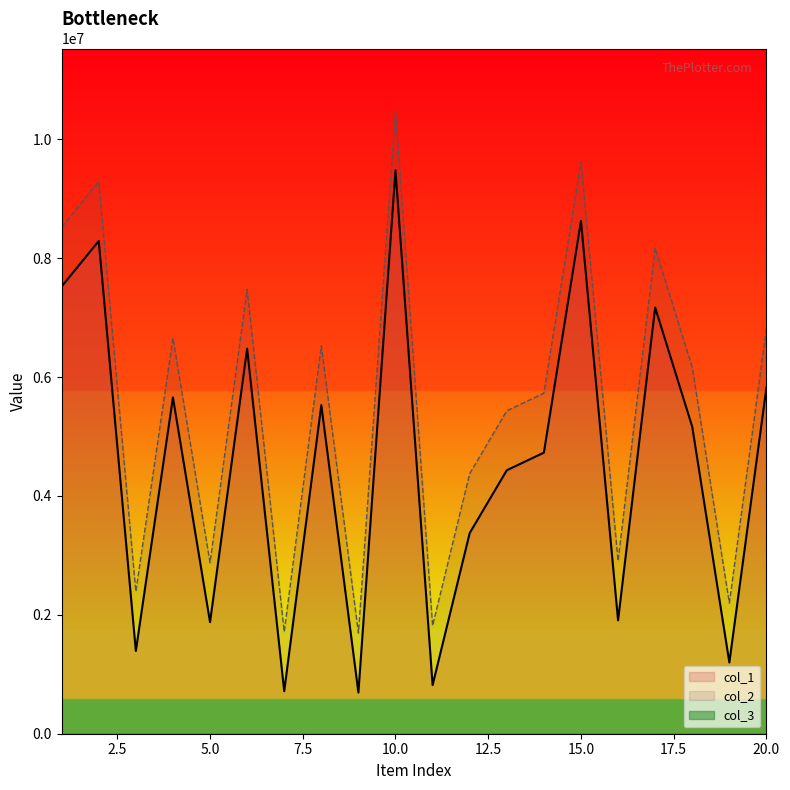

What is the total value across all series at 1?

16045532